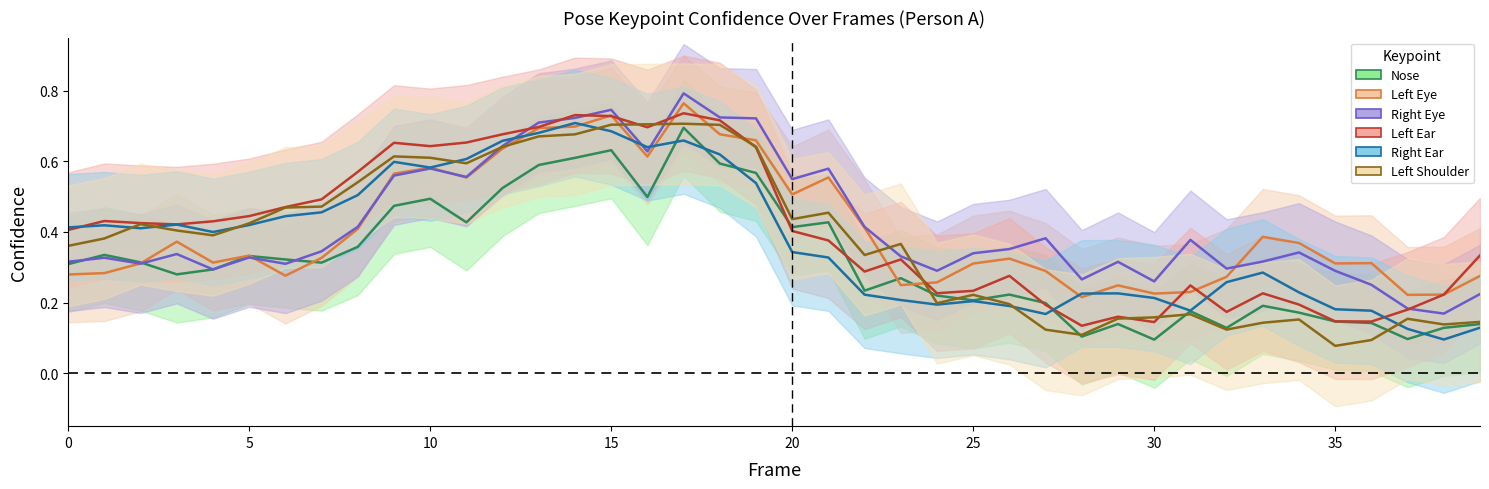

The a_left_ear_confidence series shows 0.6 at 20. True or false?

False